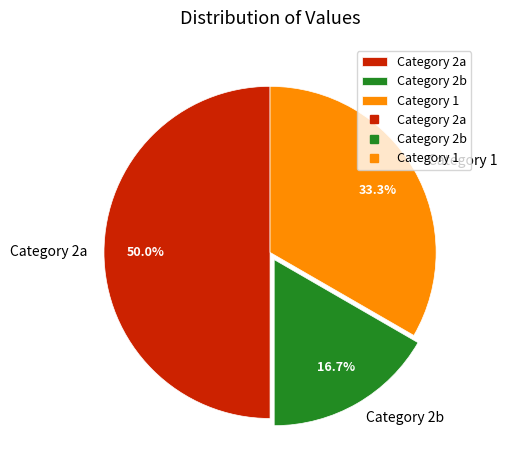

Does Category 1 represent more than half of the total?

No